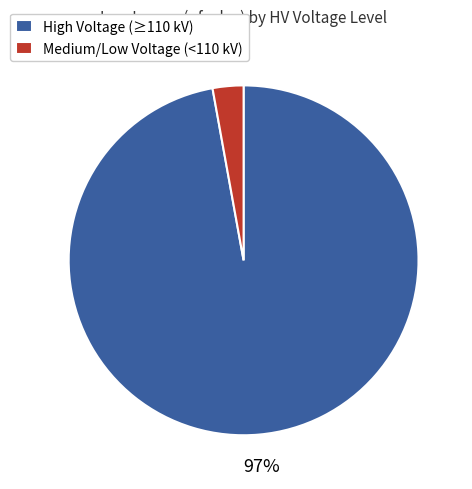

The High Voltage (≥110 kV) slice represents 87% of the pie. True or false?

False